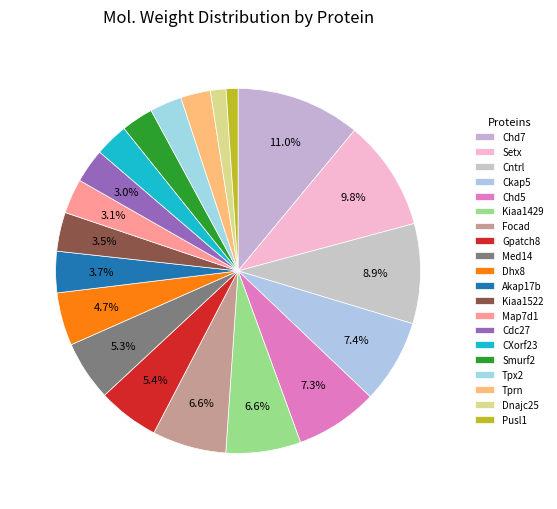

To the nearest percent, what portion does Cntrl represent?

9%